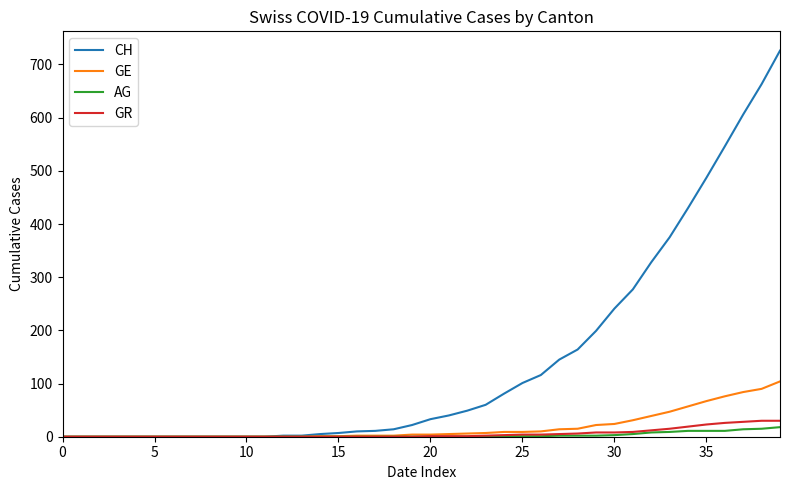

Which series has the widest spread of values?

CH